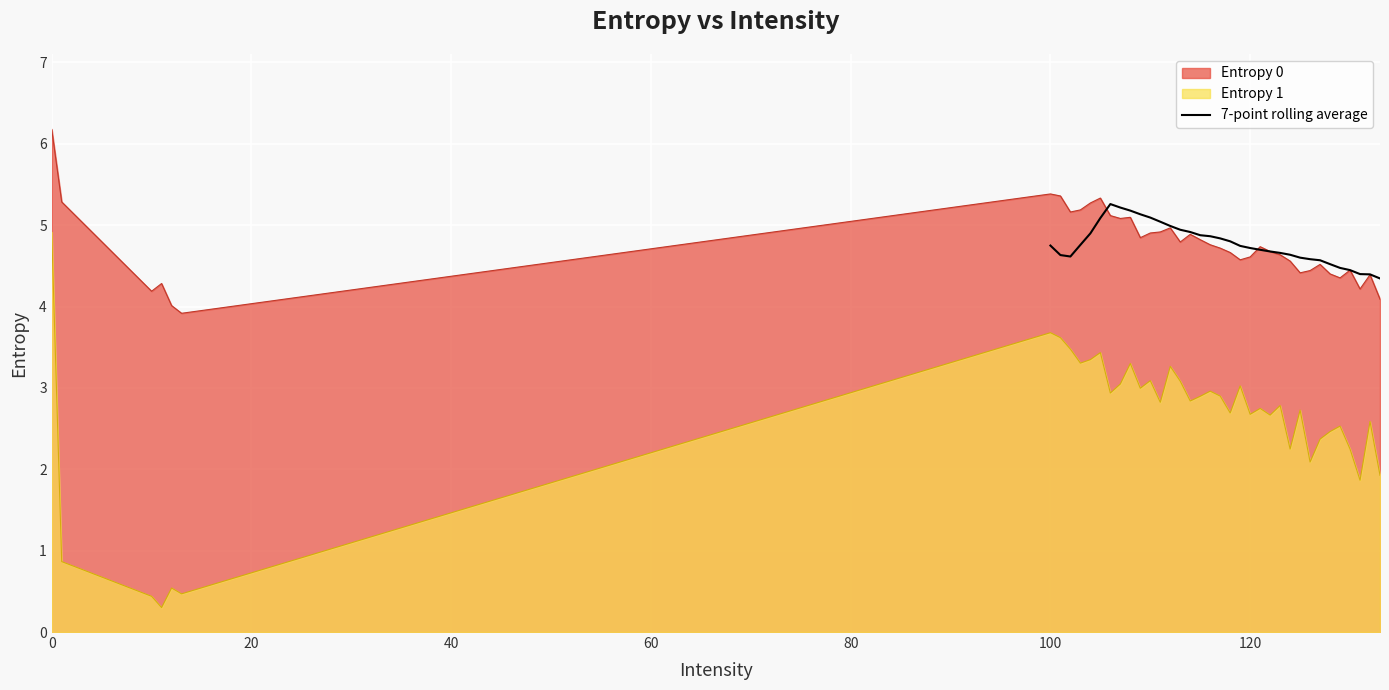

What is the highest value of the 7-point rolling average series?

5.3